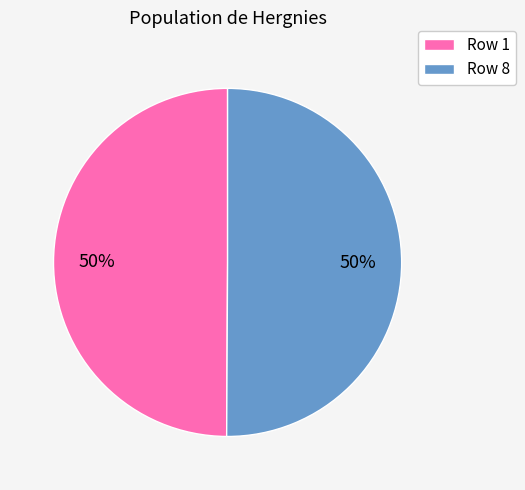

To the nearest percent, what is the average slice percentage?

50%